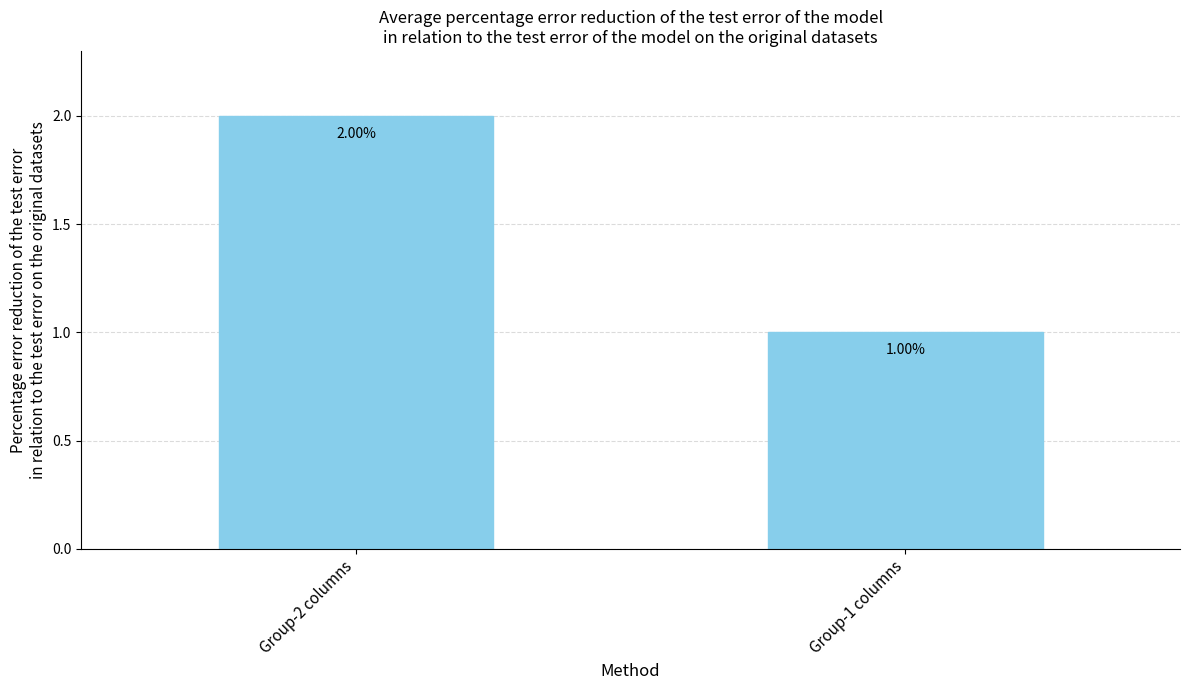

What is the label of the 2nd bar from the right?

Group-2 columns